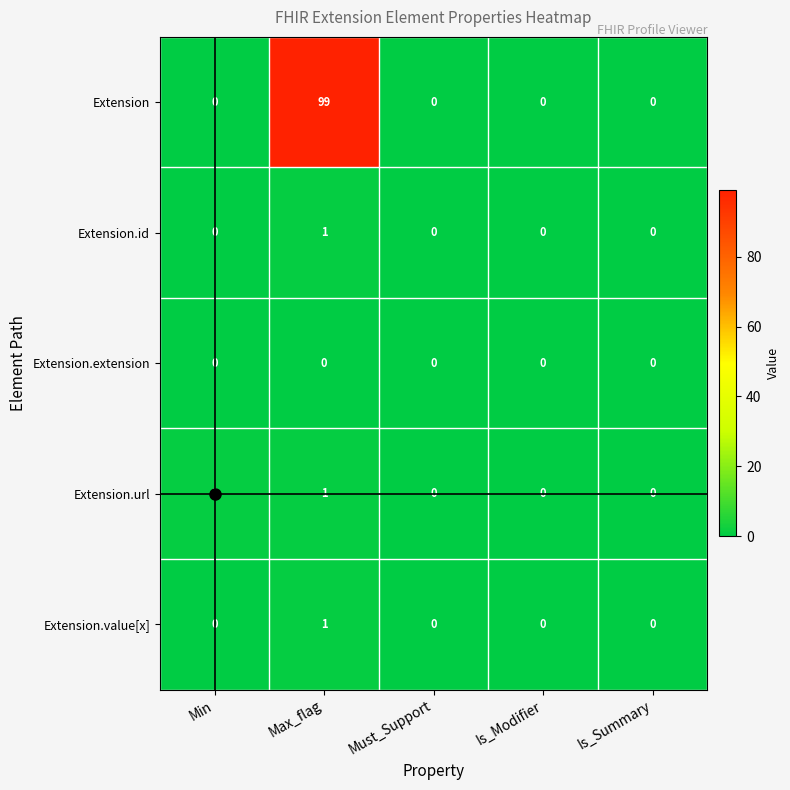

Is it true that Extension.value[x] equals 1 at Max_flag?

True